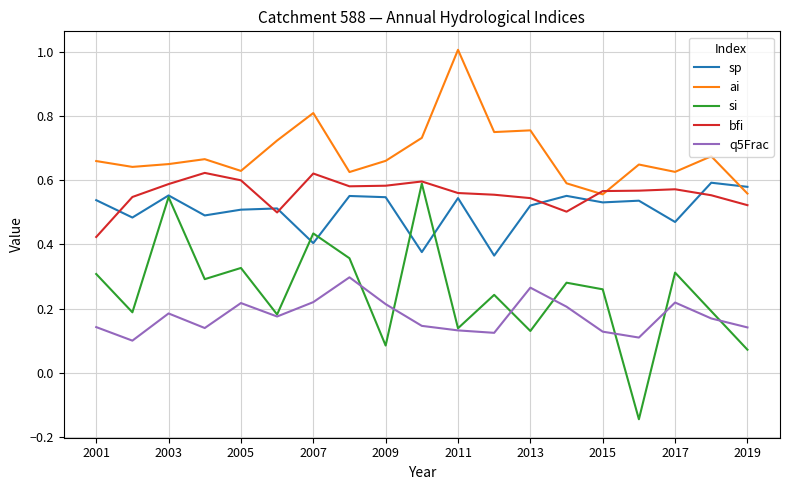

Which series has the largest range (max minus min)?

si